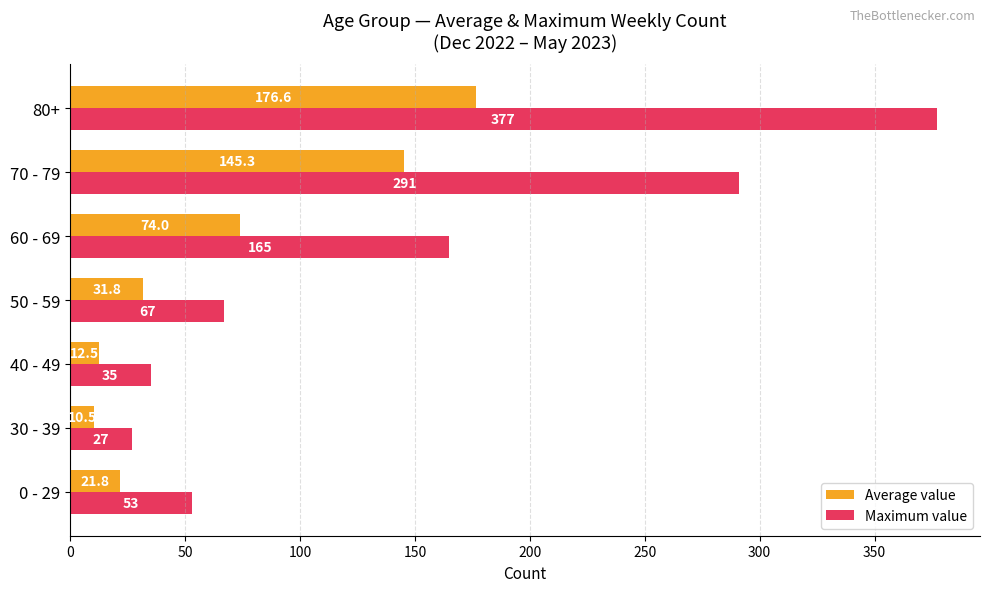

List the series in order of their peak value, lowest first.

Average value, Maximum value